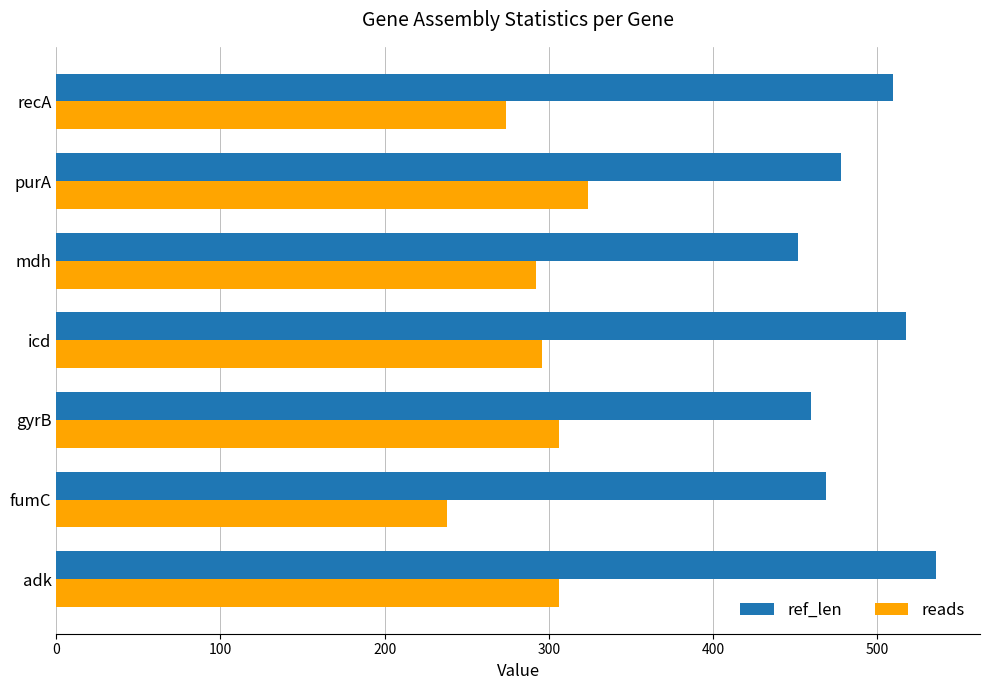

What is the difference between the highest and lowest values at gyrB?

154